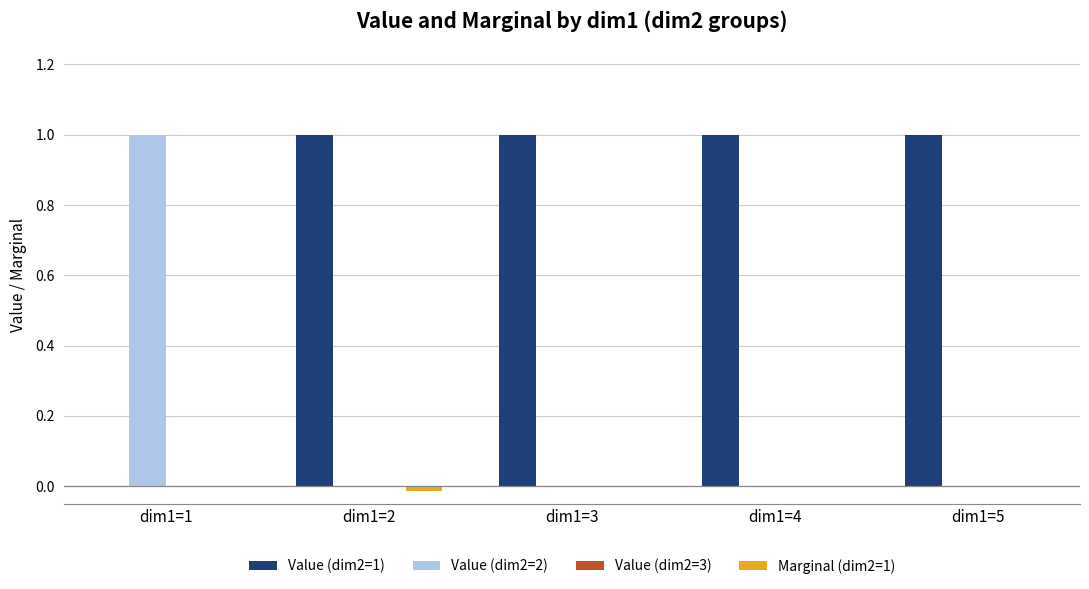

At which label does Value (dim2=2) reach its peak?

dim1=1